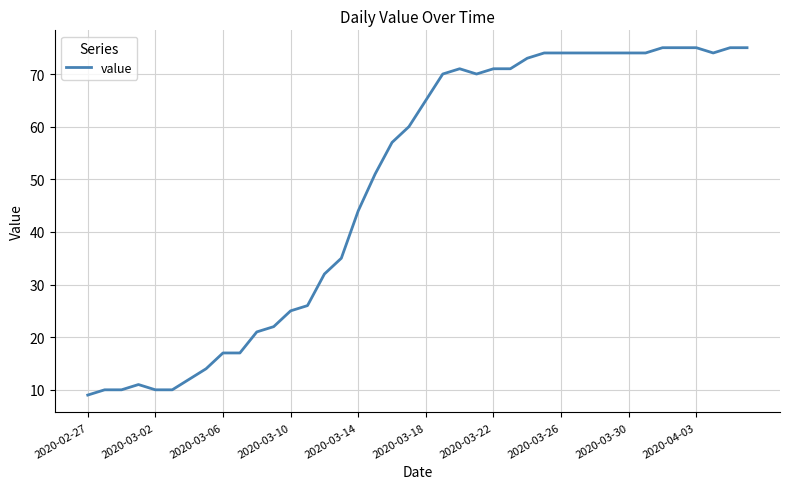

What is the minimum value shown in the chart?

9